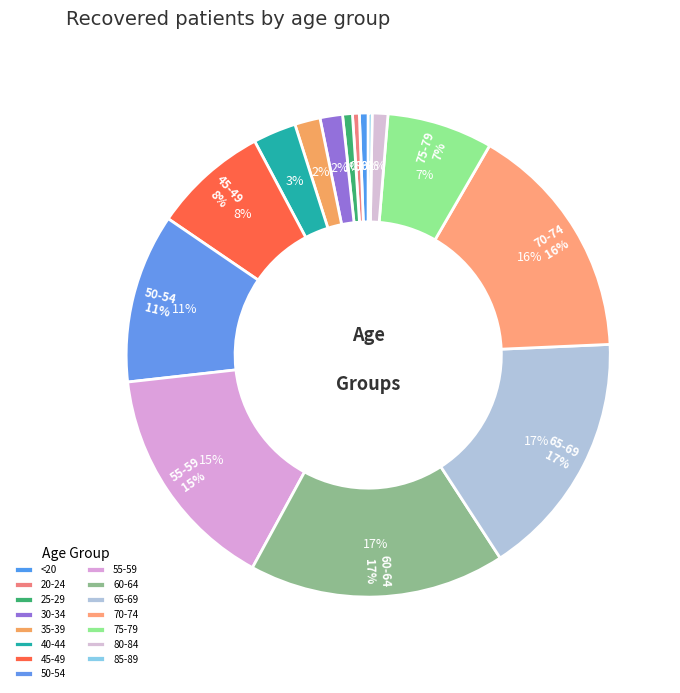

What percentage is the <20 slice, to the nearest percent?

1%